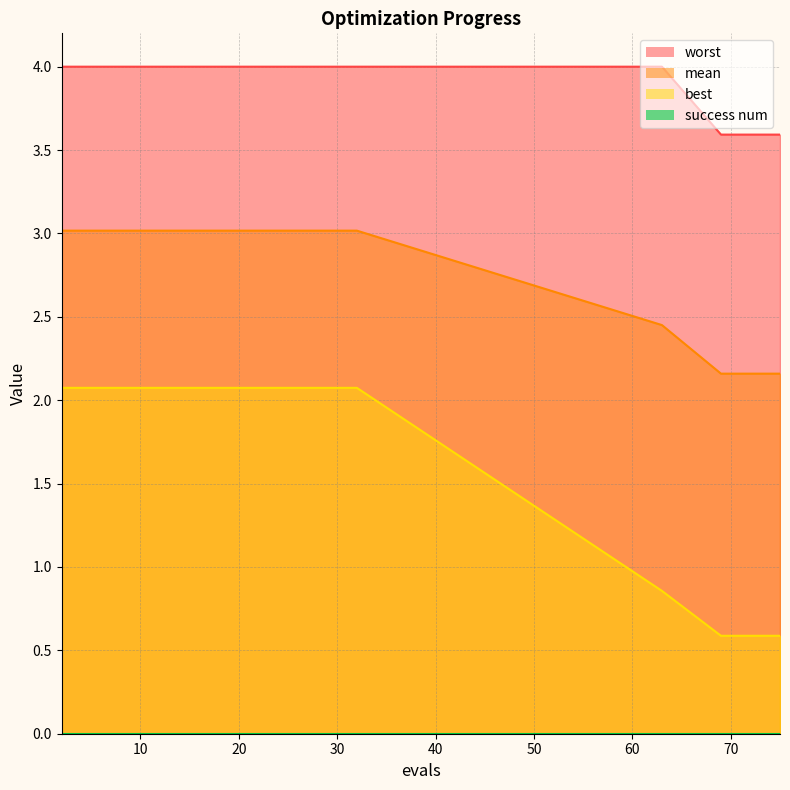

What is the maximum value shown in the chart?

4.0